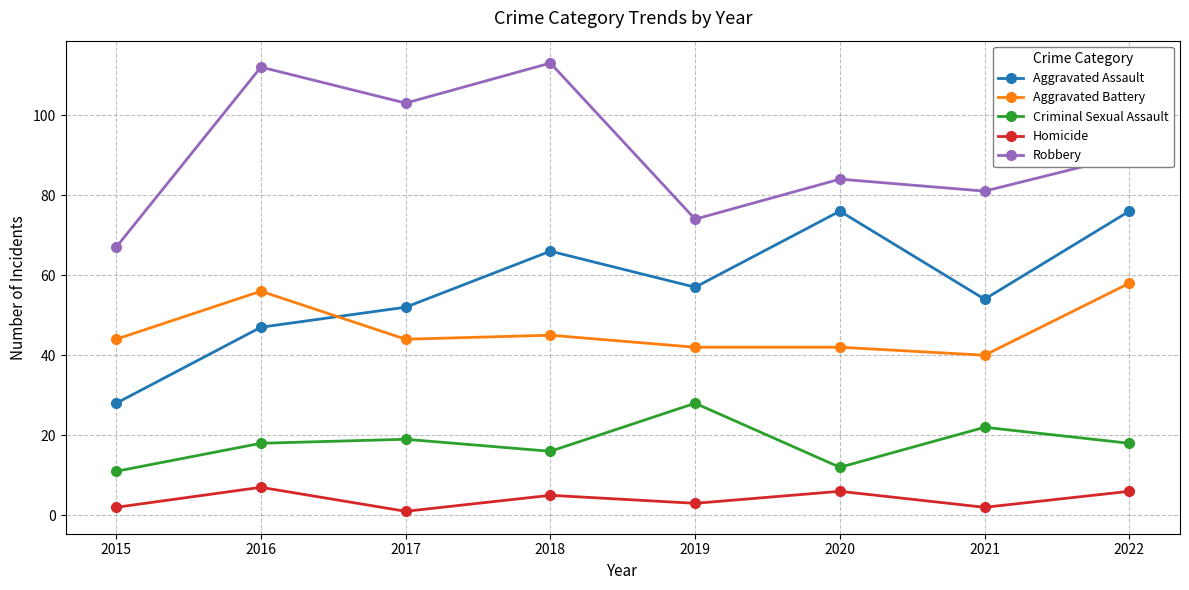

Where is Aggravated Battery nearest to the value 49?

2018